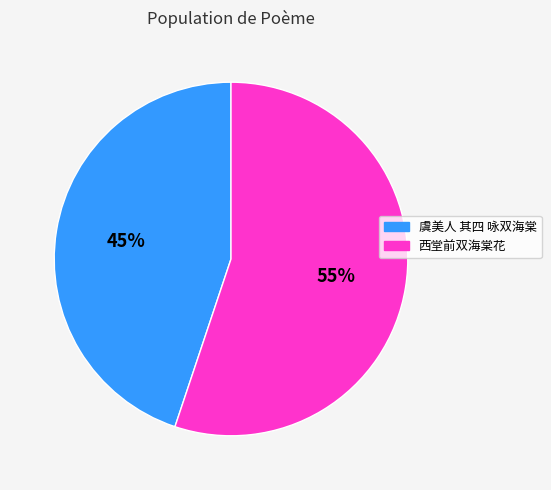

Combined, do 西堂前双海棠花 and 虞美人 其四 咏双海棠 account for over 50%?

Yes